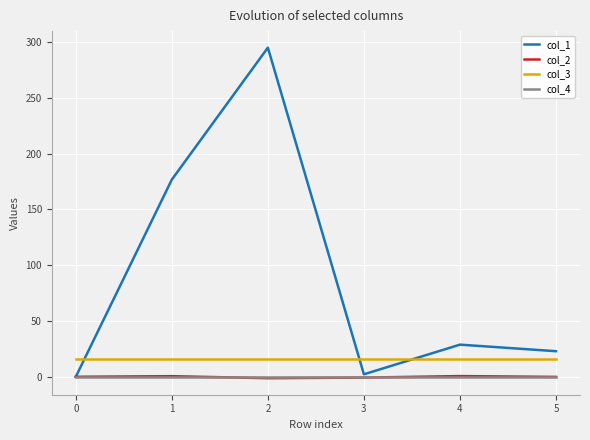

Is the value of col_3 at 1 greater than the value of col_1 at 4?

No